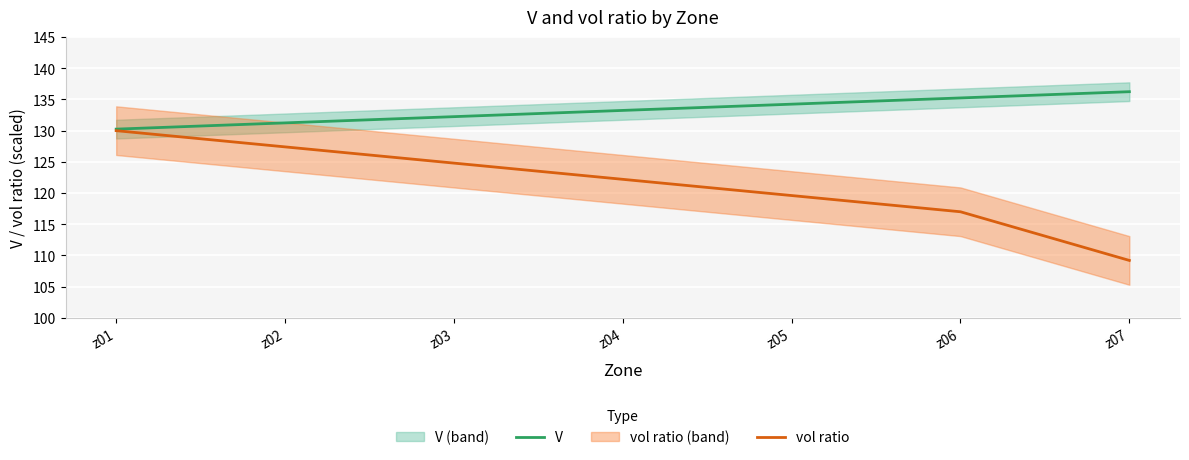

How many values in the vol ratio series are below 122?

3